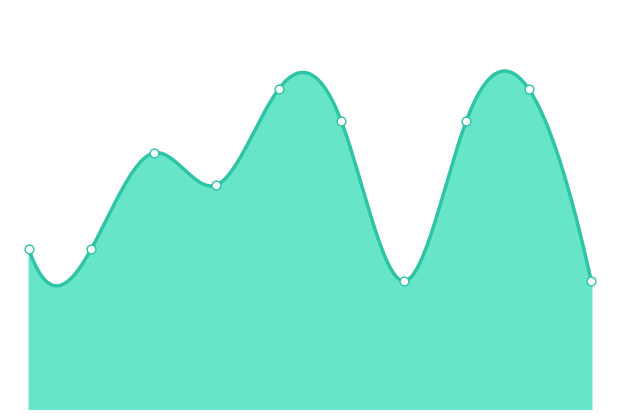

Which series reaches the minimum Y coordinate?

省油比較